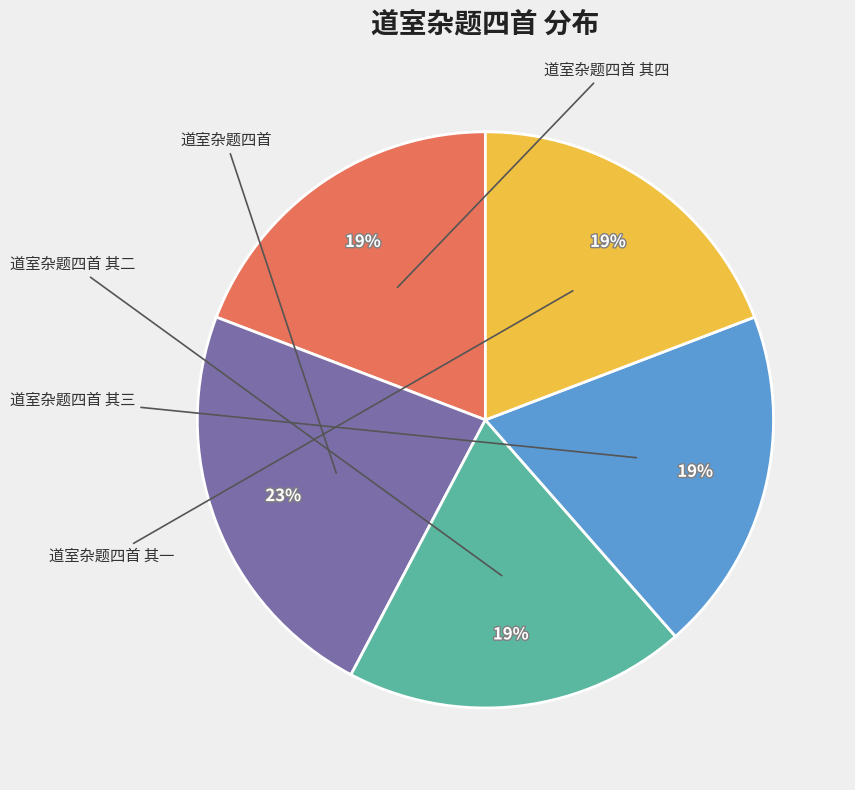

How many segments does this pie chart have?

5